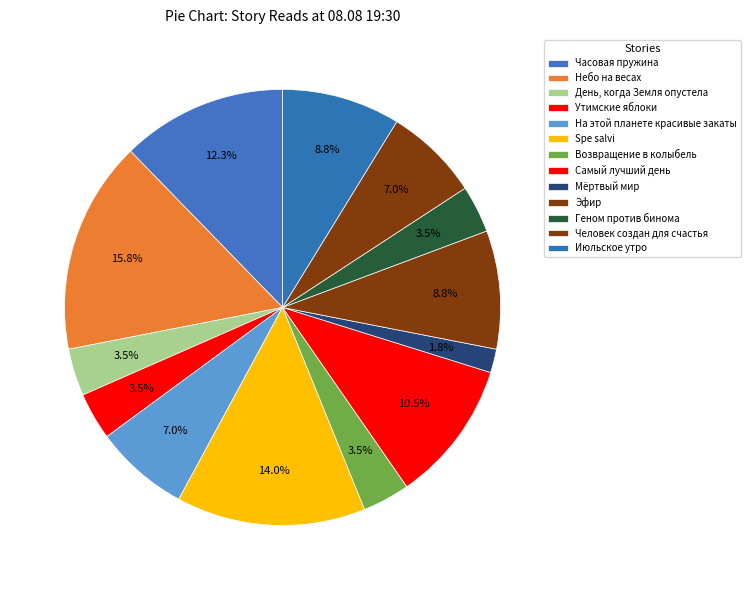

How many segments does this pie chart have?

13